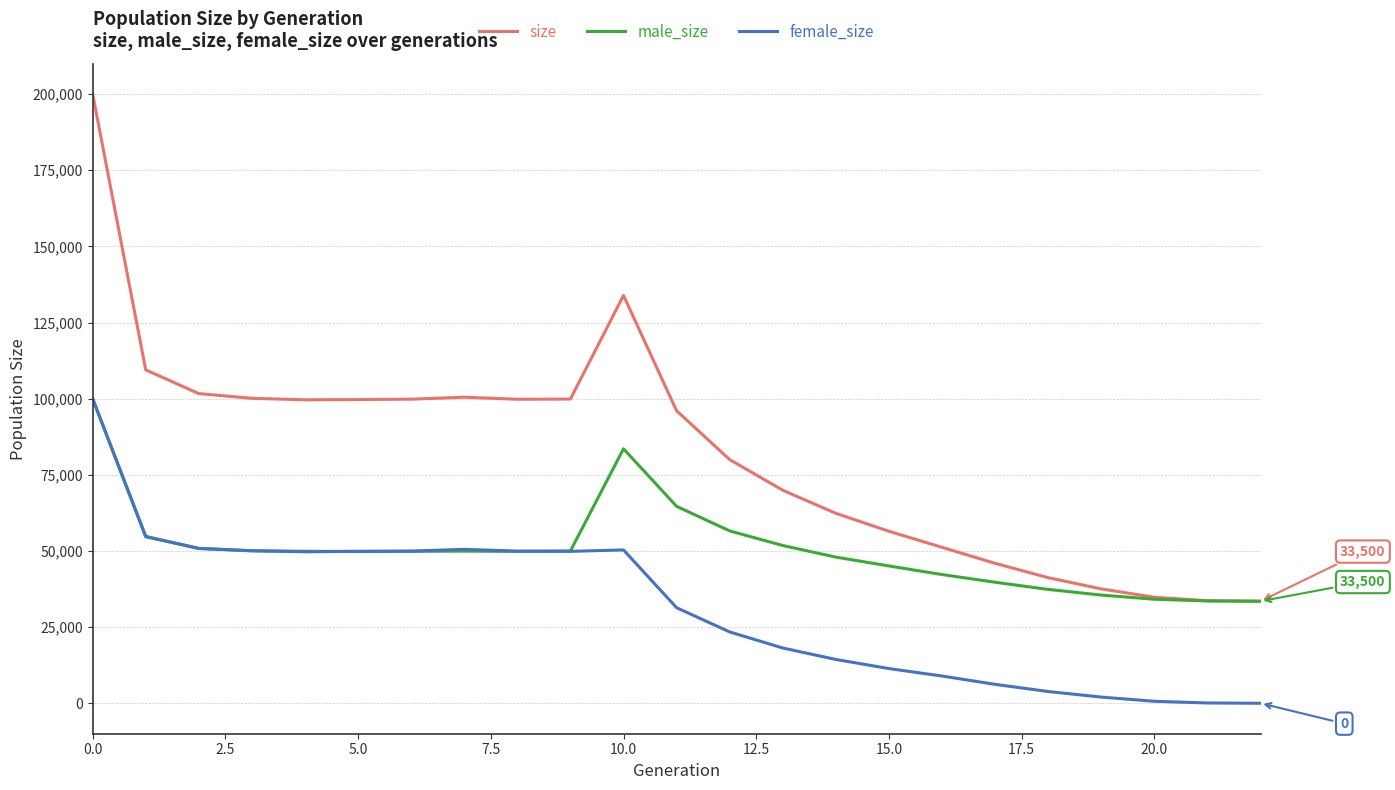

Which series has the widest spread of values?

size